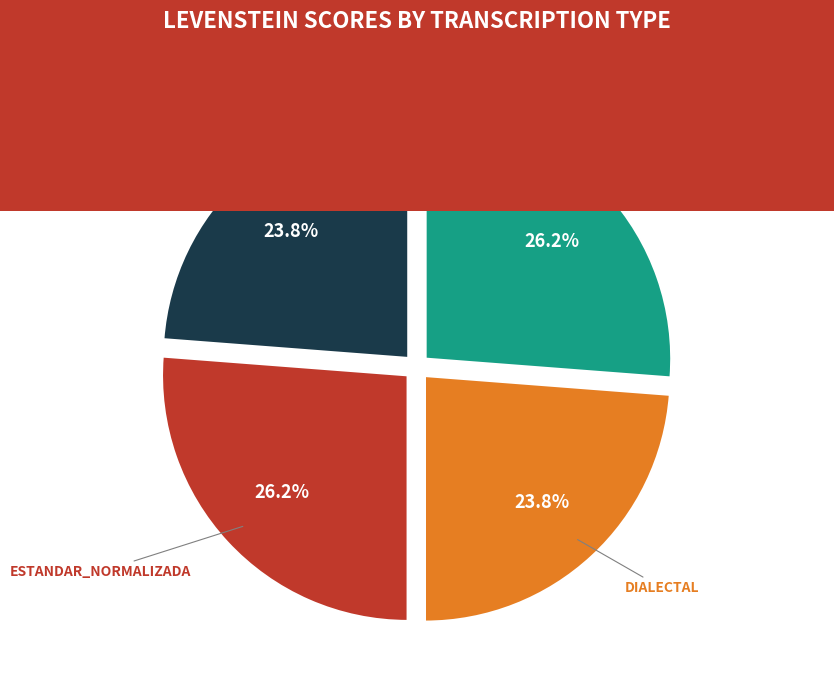

Is there any slice that represents more than half of the pie?

No